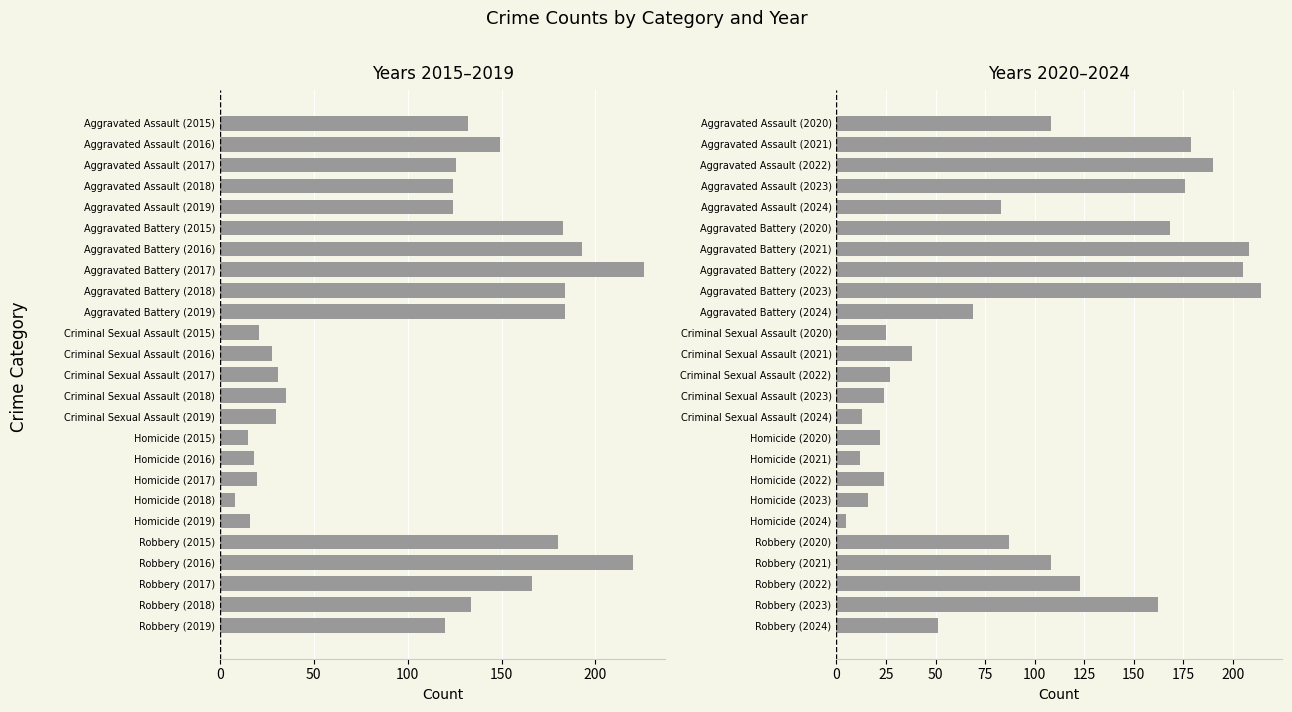

What is the total value across all series at 100?

569